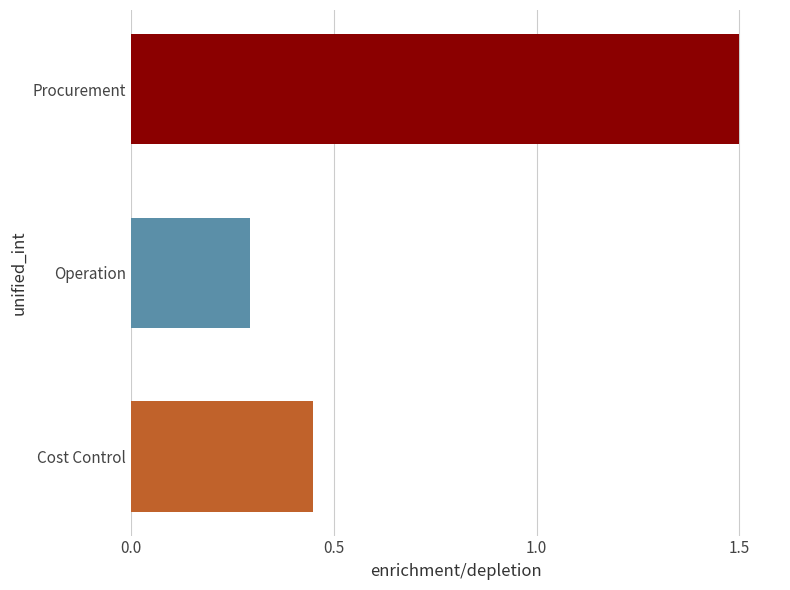

Reading left to right, transcribe all the data shown in this chart.

1.5	0.3	0.4